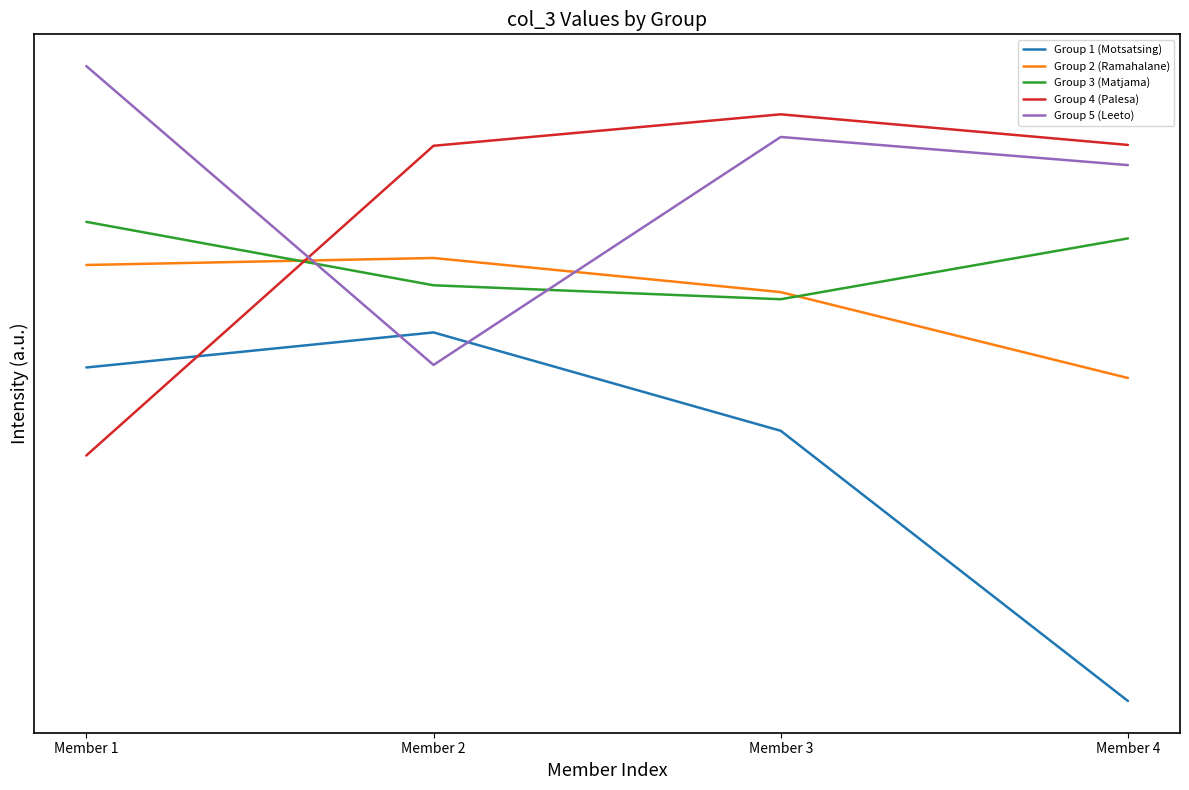

The value of Group 2 (Ramahalane) at Member 3 is 16108469.4. True or false?

False